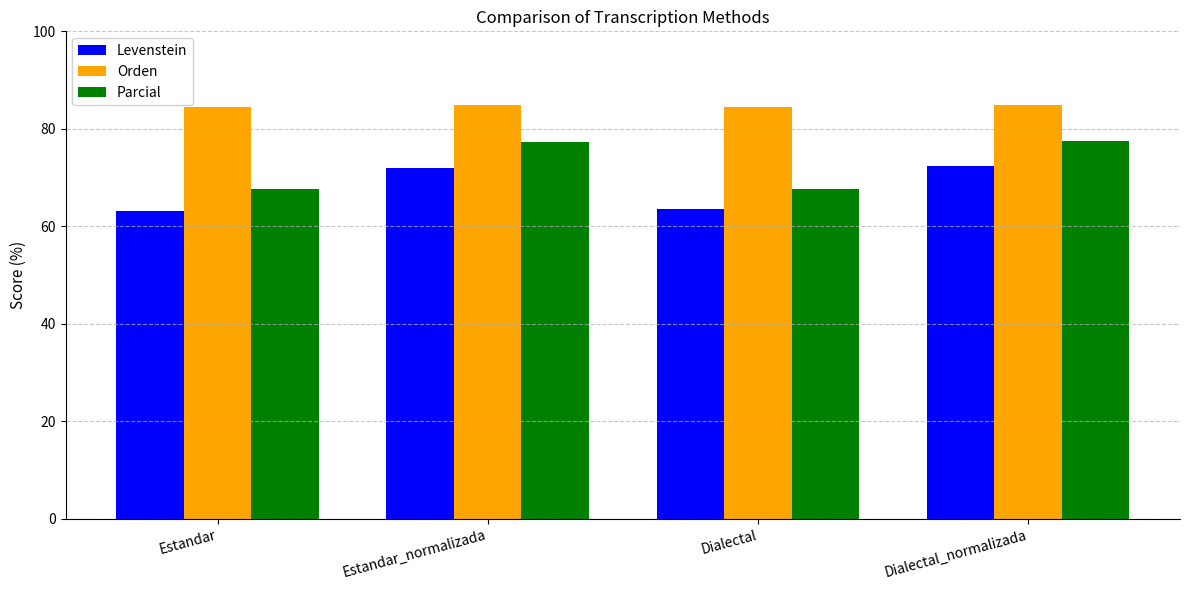

What is the approximate value of Parcial at Dialectal?

67.7